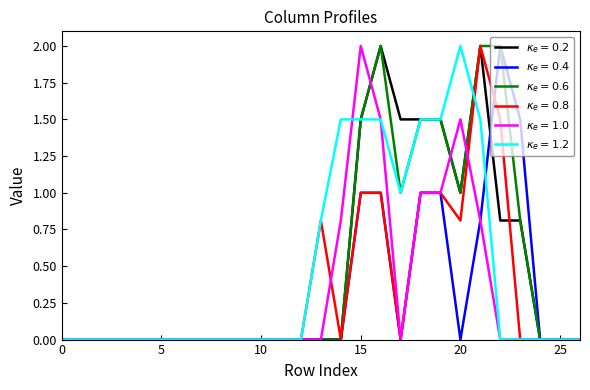

Which series has the largest total across all categories?

$\kappa_e = 0.6$